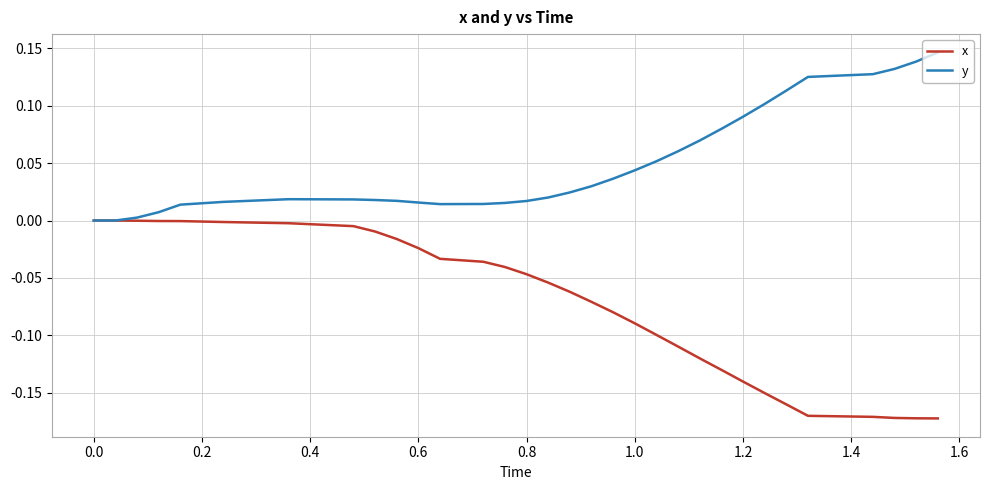

Rank the series by their average value, from lowest to highest.

x, y